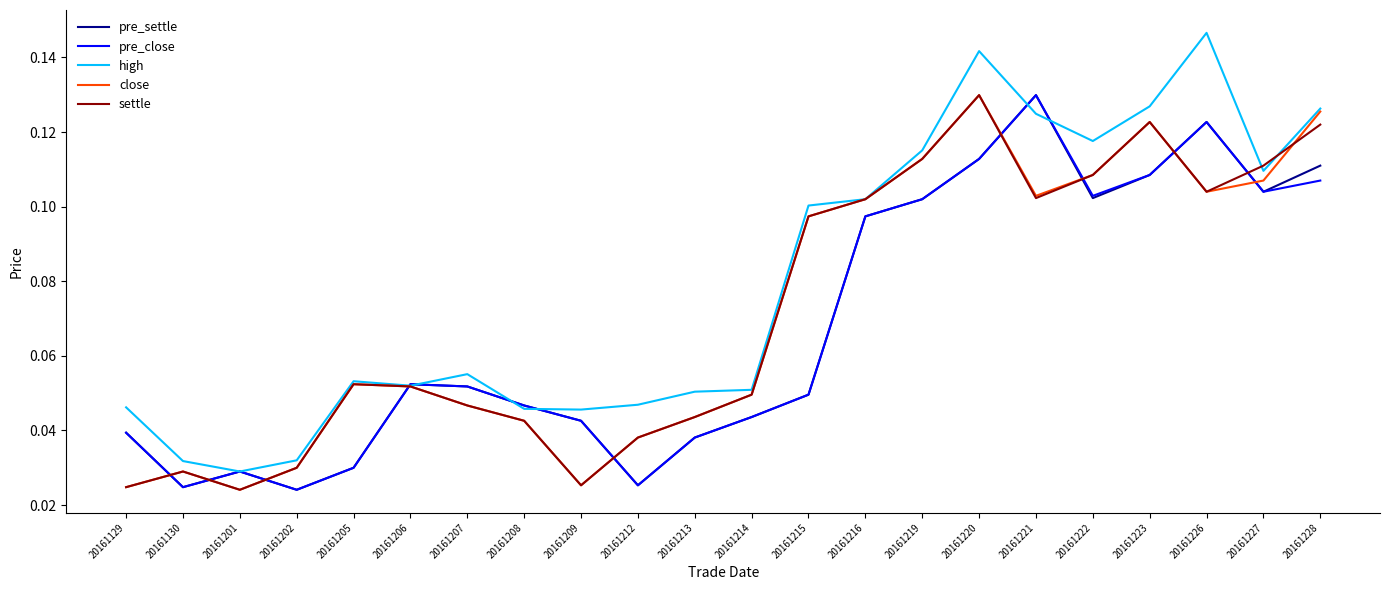

Which series has the widest spread of values?

high